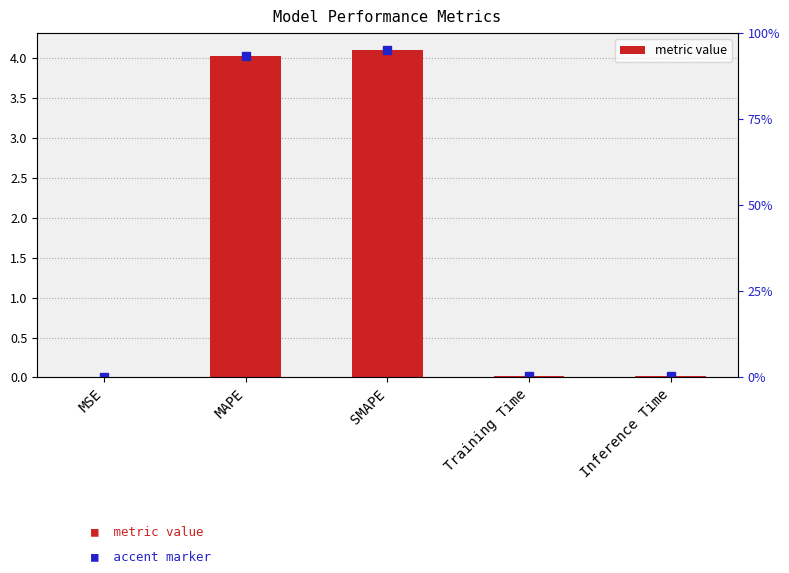

Reading left to right, extract all data points from this chart.

0.0	4.0	4.1	0.0	0.0